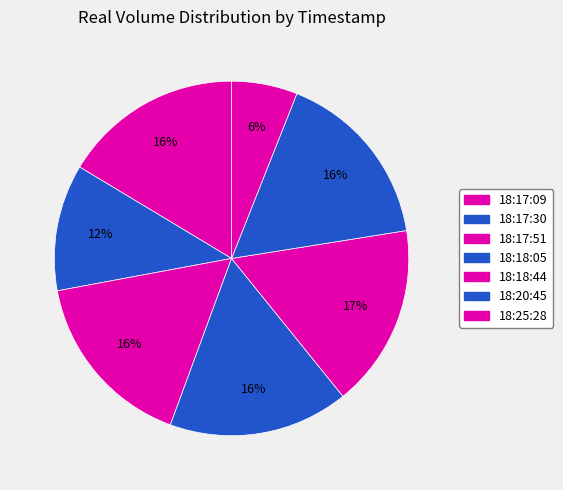

How many segments does this pie chart have?

7